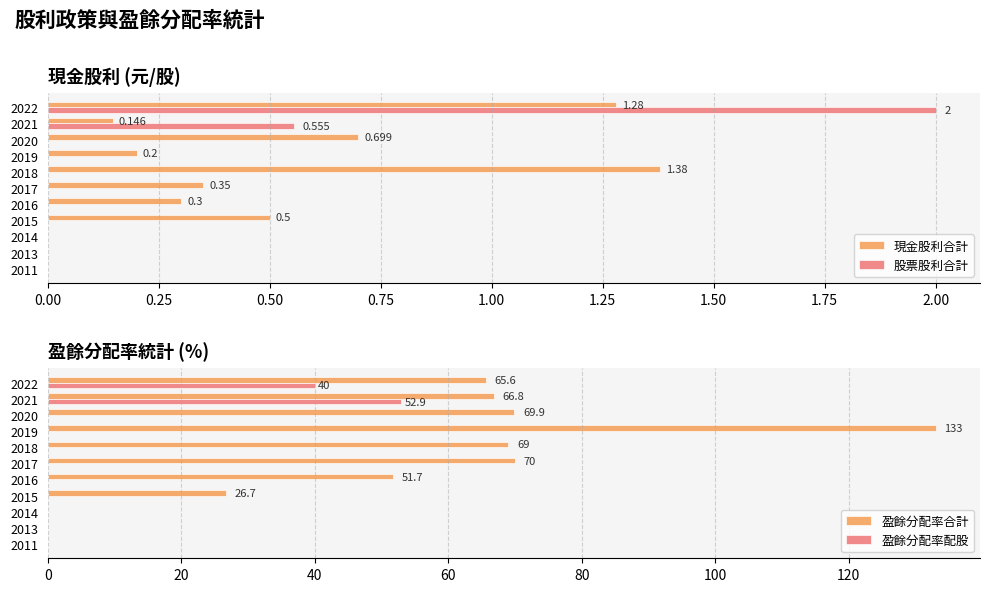

Is the value of 股票股利合計 at 2022 greater than the value of 現金股利合計 at 2022?

Yes